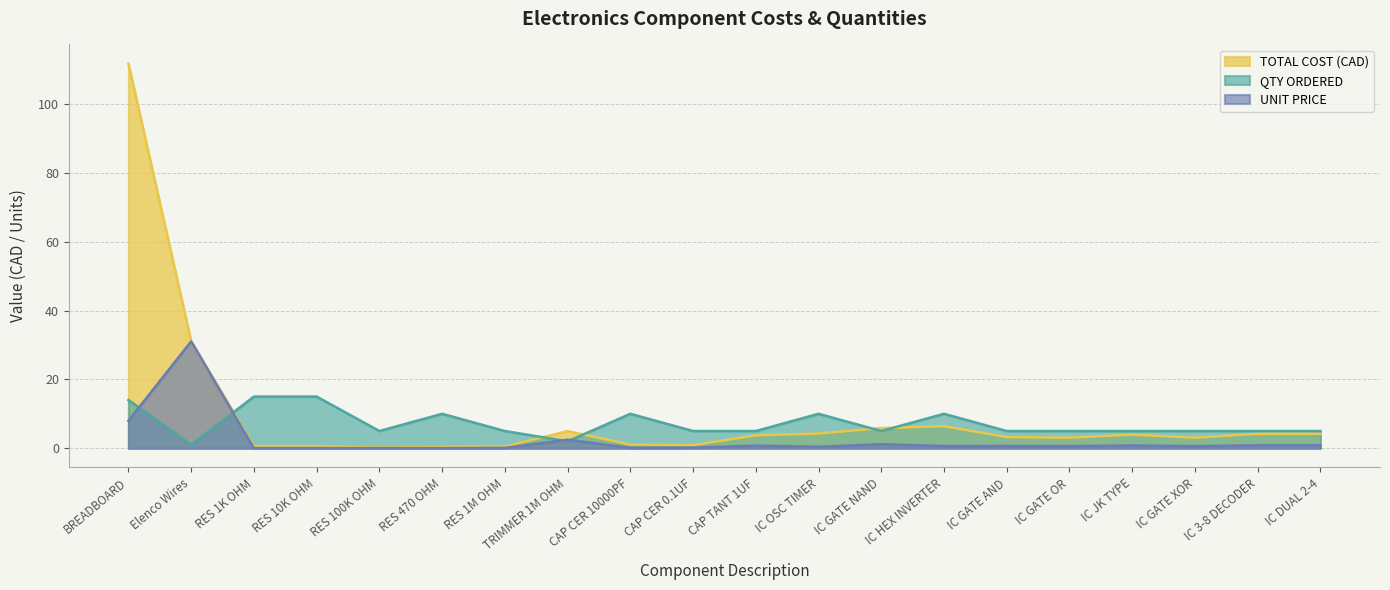

How many data points does each series have?

20